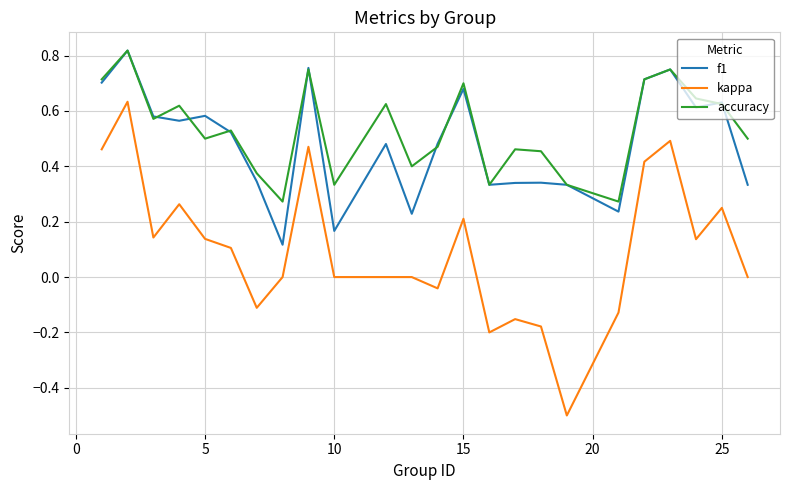

Which series has the largest range (max minus min)?

kappa